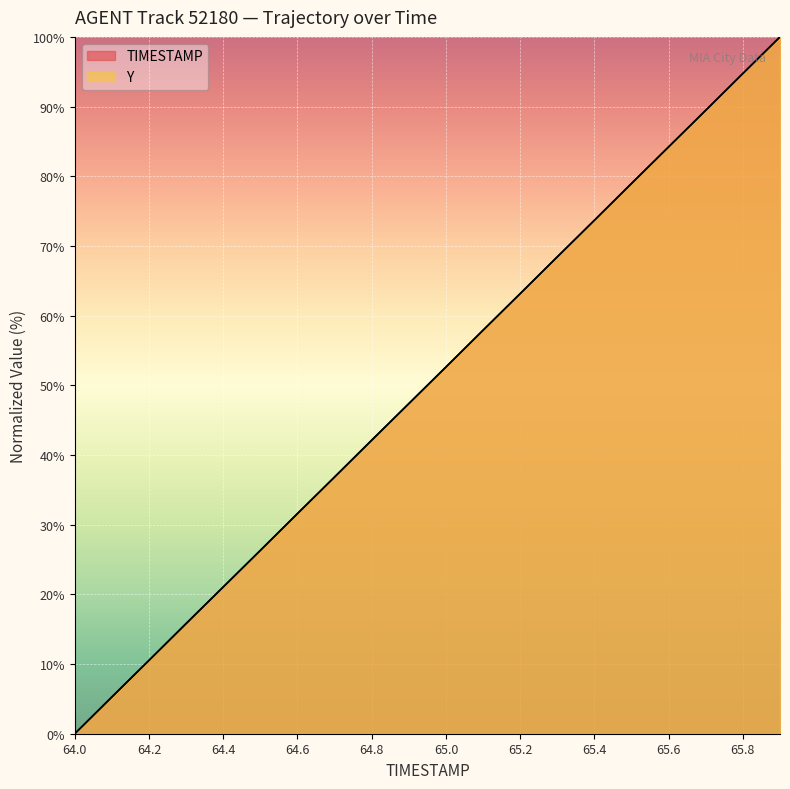

How many series are shown in this chart?

2